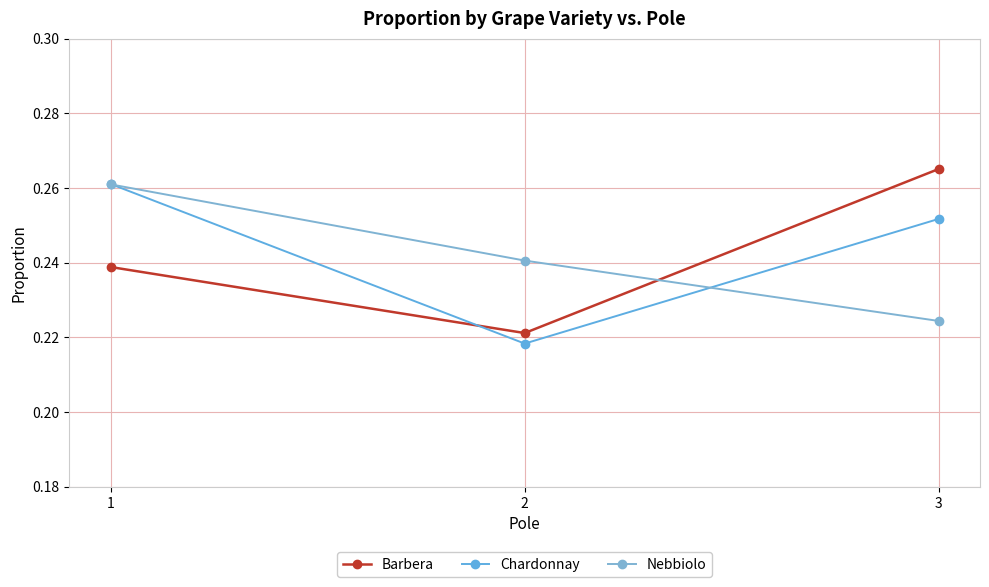

Is this an area chart (filled region under the line)?

No